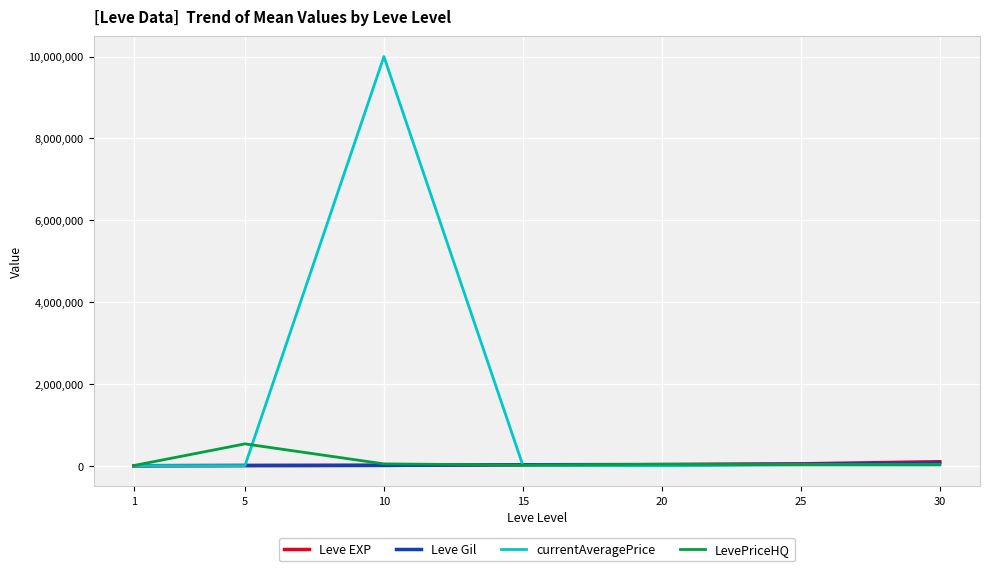

What is the sum of the LevePriceHQ values at 25 and 5?

558942